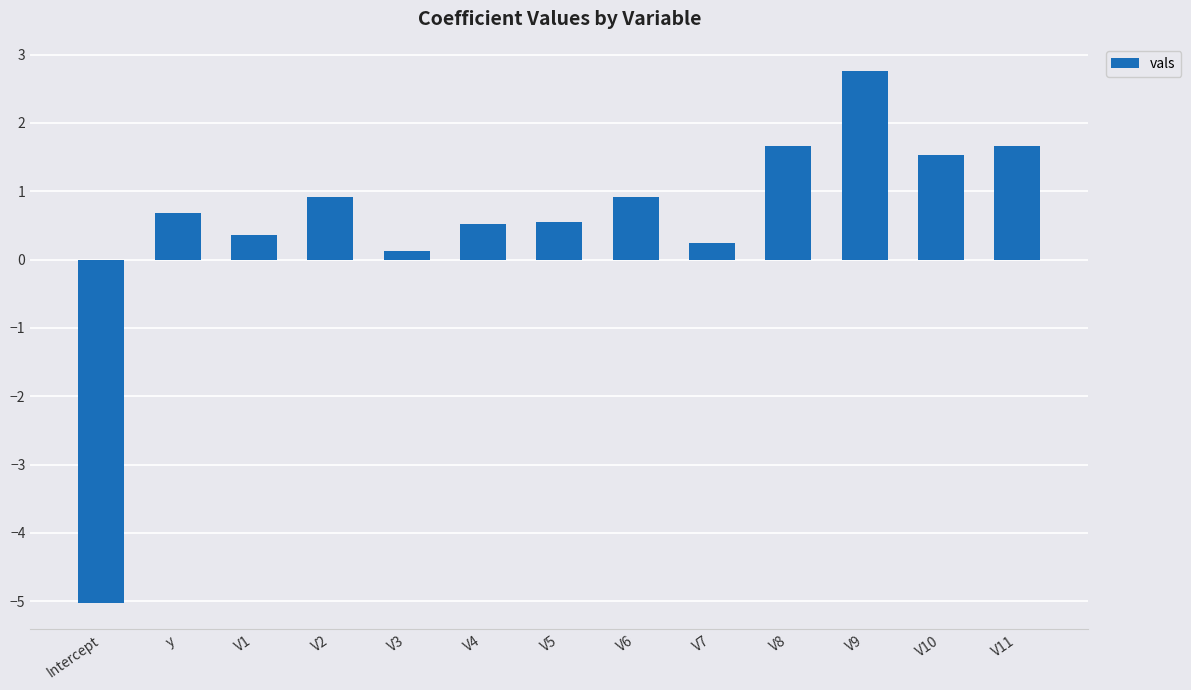

What value does the data have at V6?

0.9